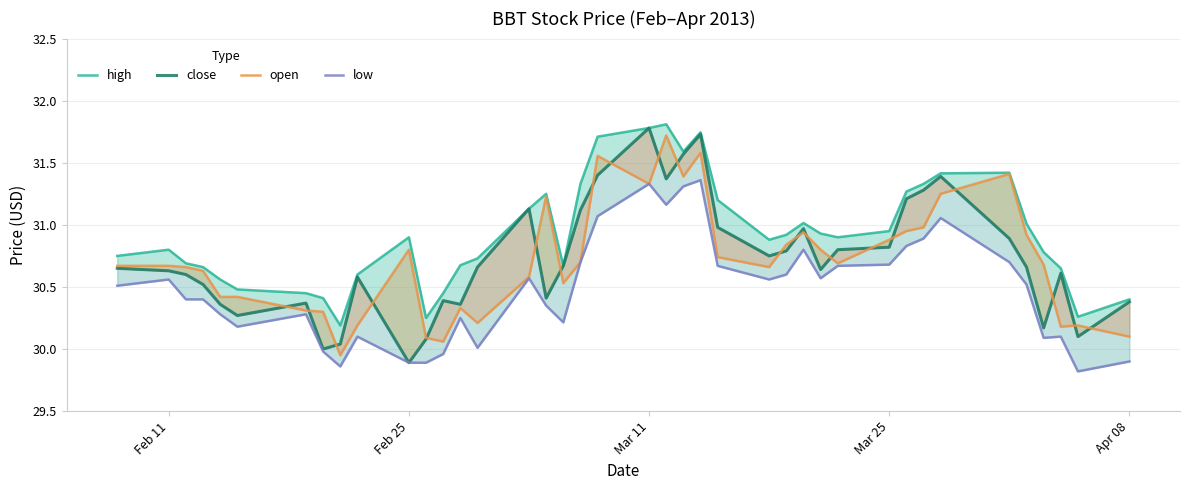

How many lines are shown in the chart?

4